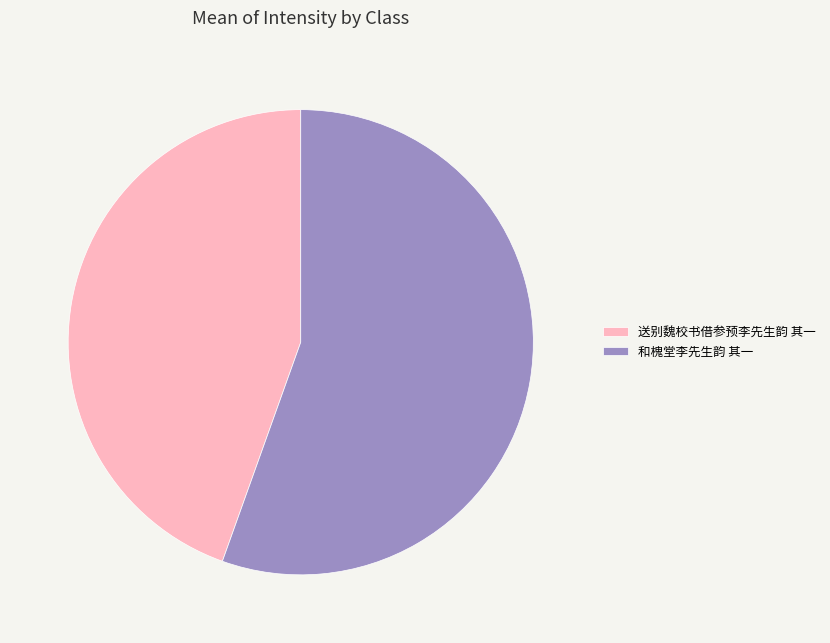

Which has a higher value, 和槐堂李先生韵 其一 or 送别魏校书借参预李先生韵 其一?

和槐堂李先生韵 其一